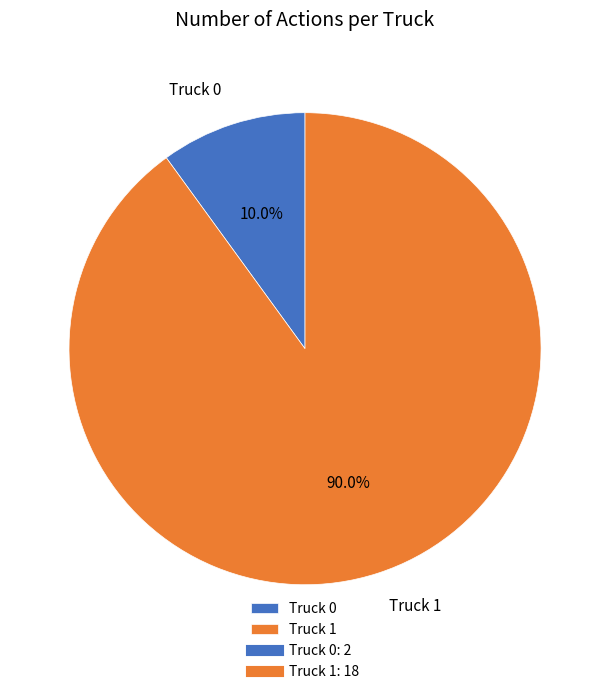

How many segments does this pie chart have?

2